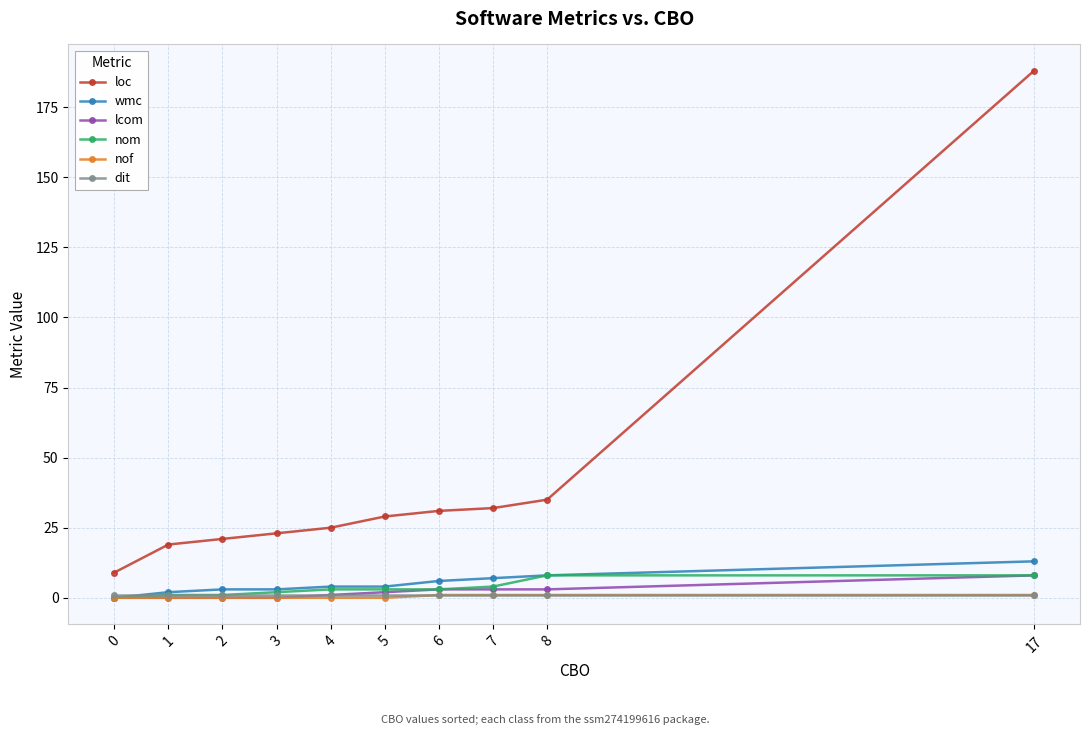

Is the value of nom at 8 greater than the value of dit at 1?

Yes